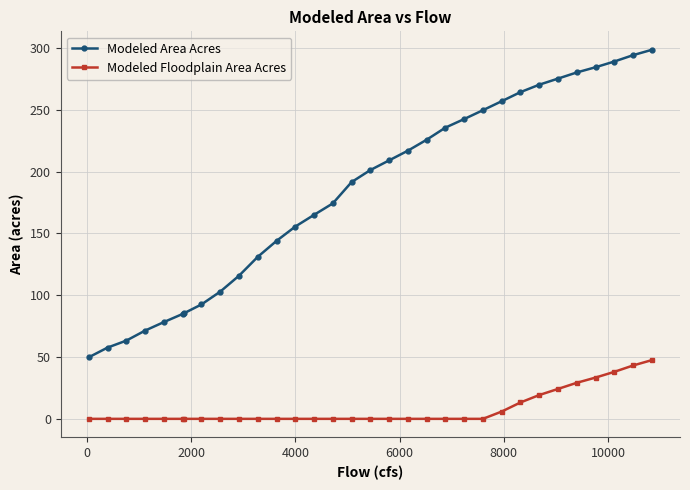

True or false: Modeled Floodplain Area Acres and Modeled Area Acres intersect in this chart.

False